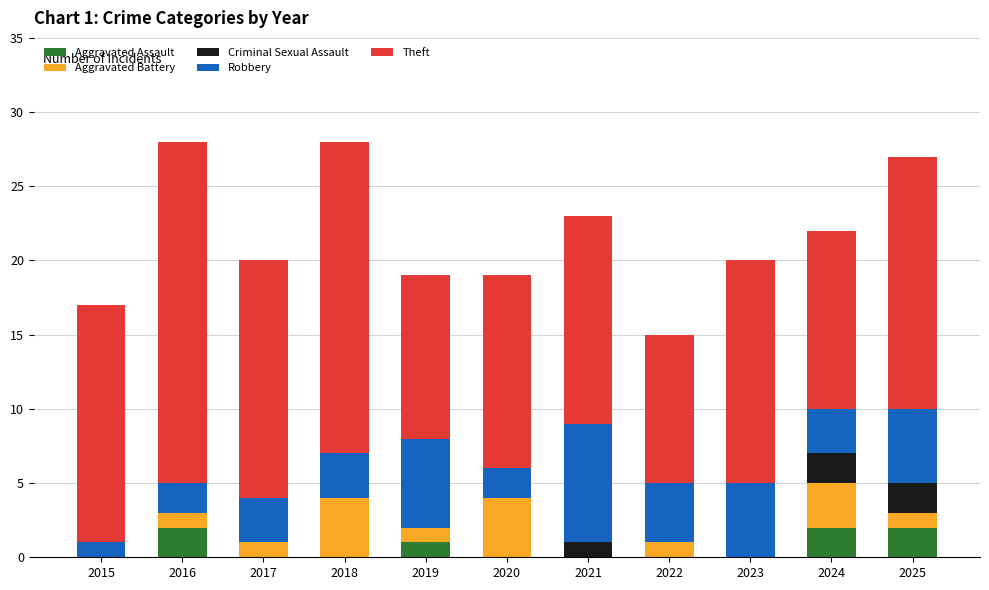

What is the total value across all series at 2023?

20